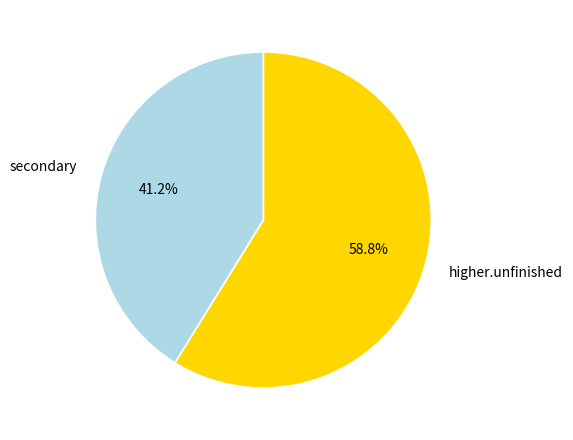

What portion of the pie excludes secondary?

58.8%